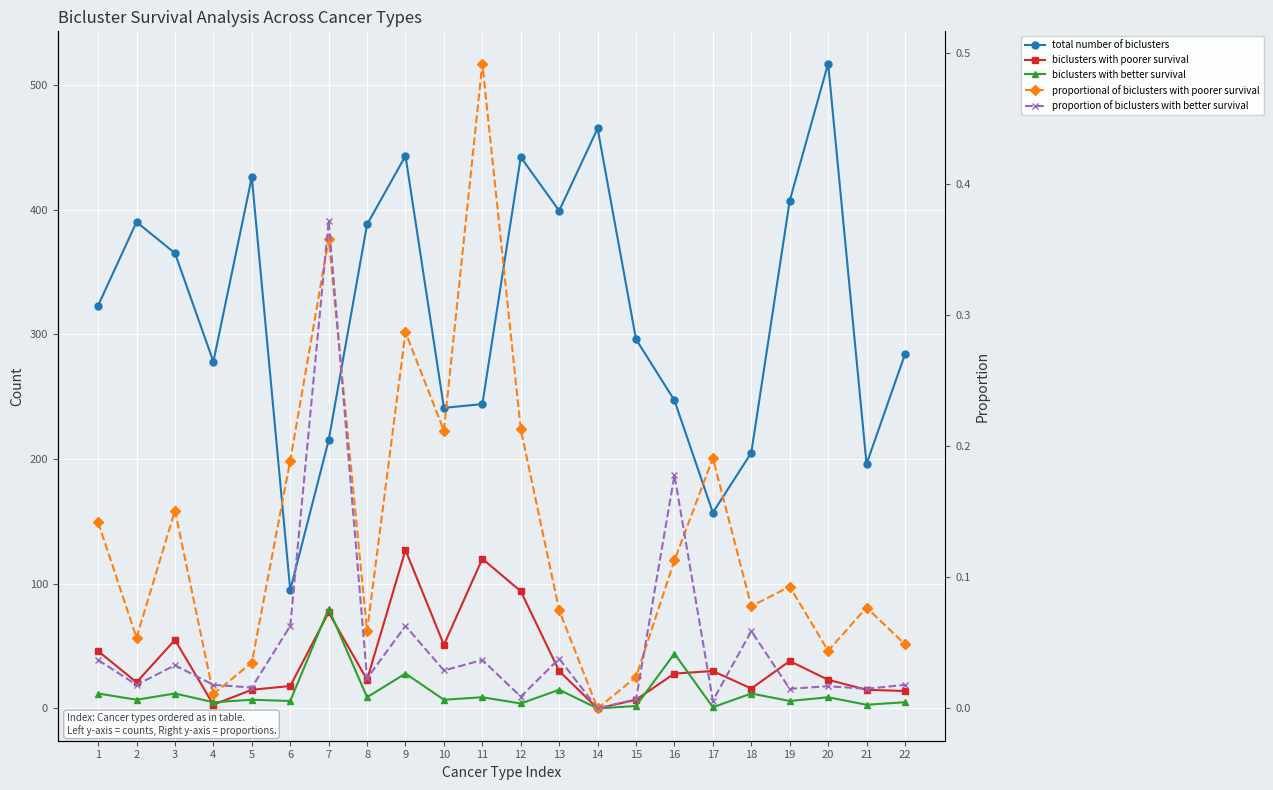

What is the sum of all biclusters with better survival values?

283.0